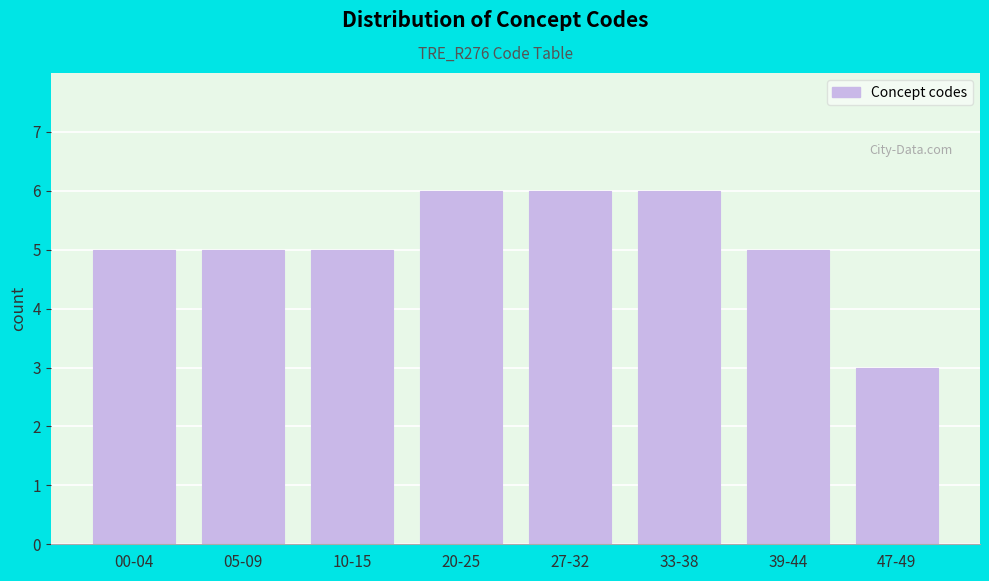

Reading left to right, extract all data points from this chart.

00-04=5	05-09=5	10-15=5	20-25=6	27-32=6	33-38=6	39-44=5	47-49=3